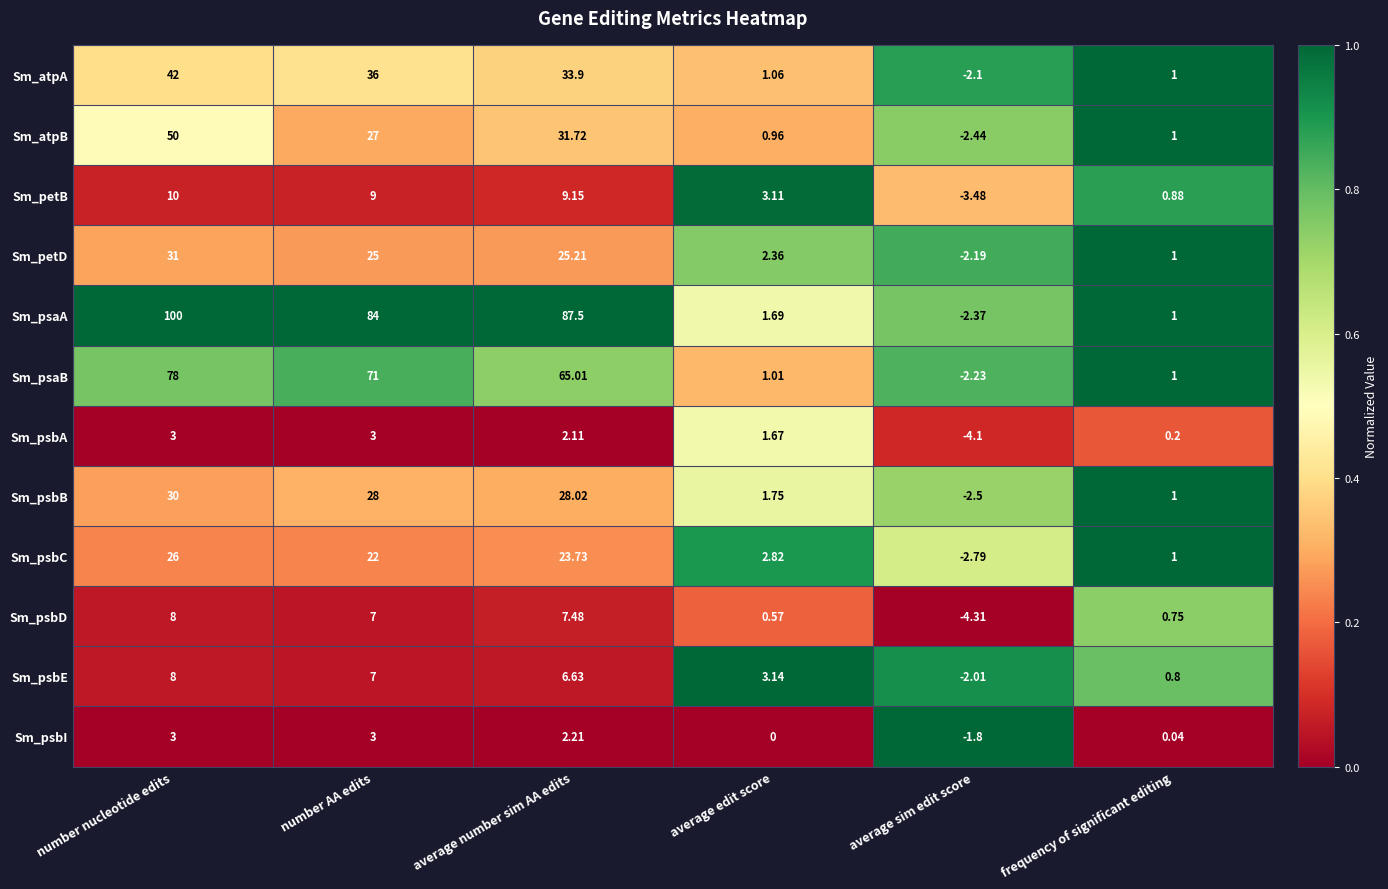

Rank the categories by Sm_atpA value from highest to lowest.

number nucleotide edits, number AA edits, average number sim AA edits, average edit score, frequency of significant editing, average sim edit score